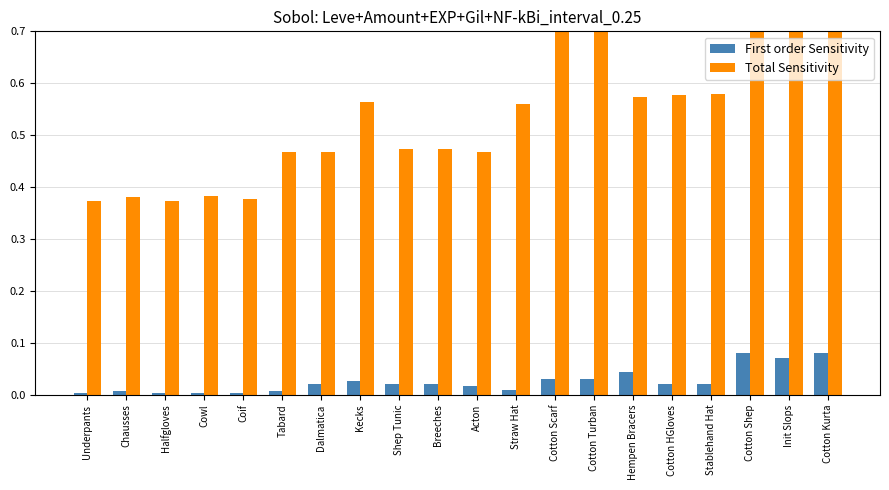

How many groups of bars are there?

20